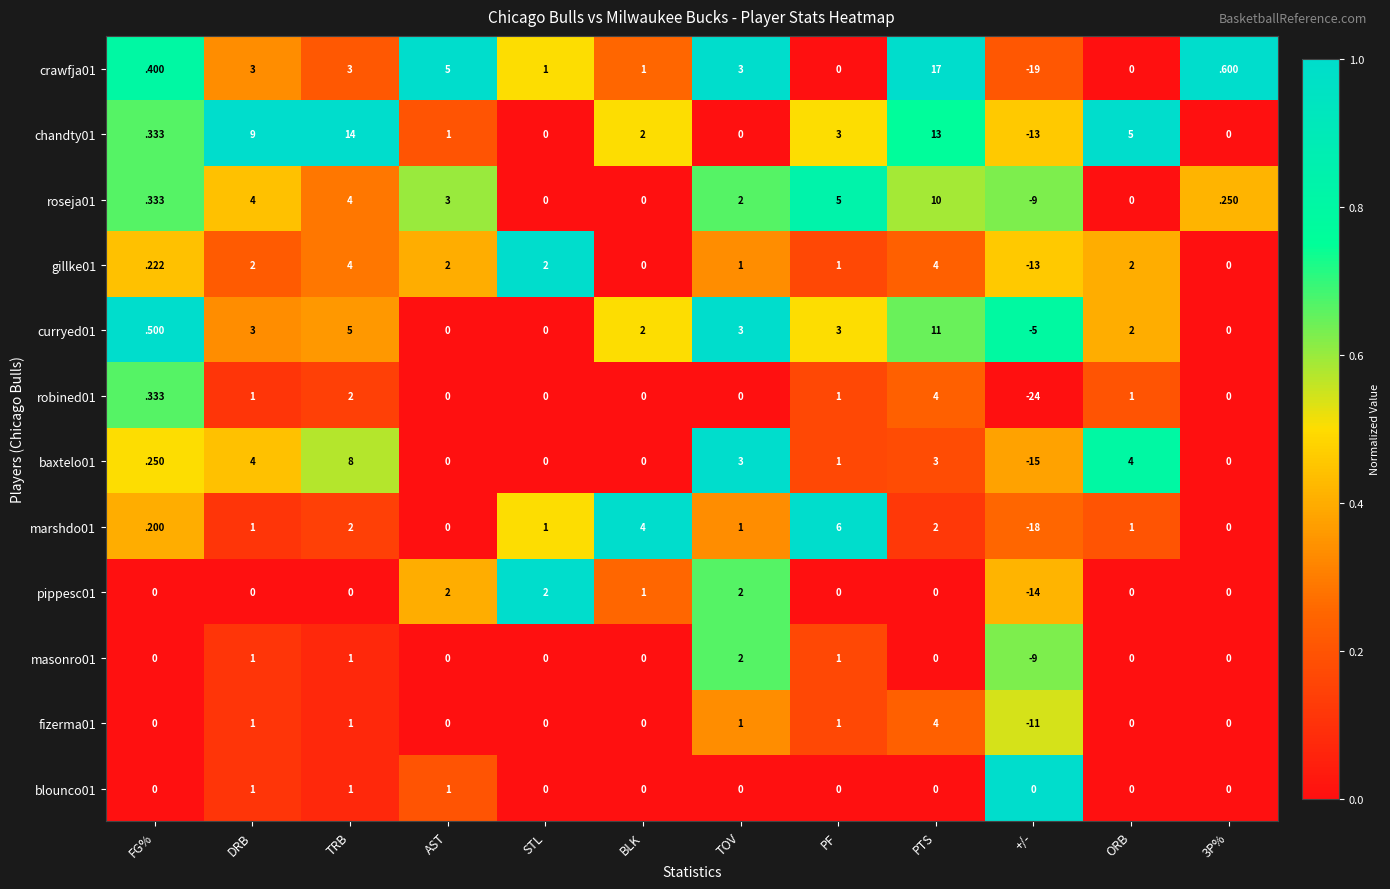

Is it true that crawfja01 equals 1.3 at DRB?

False